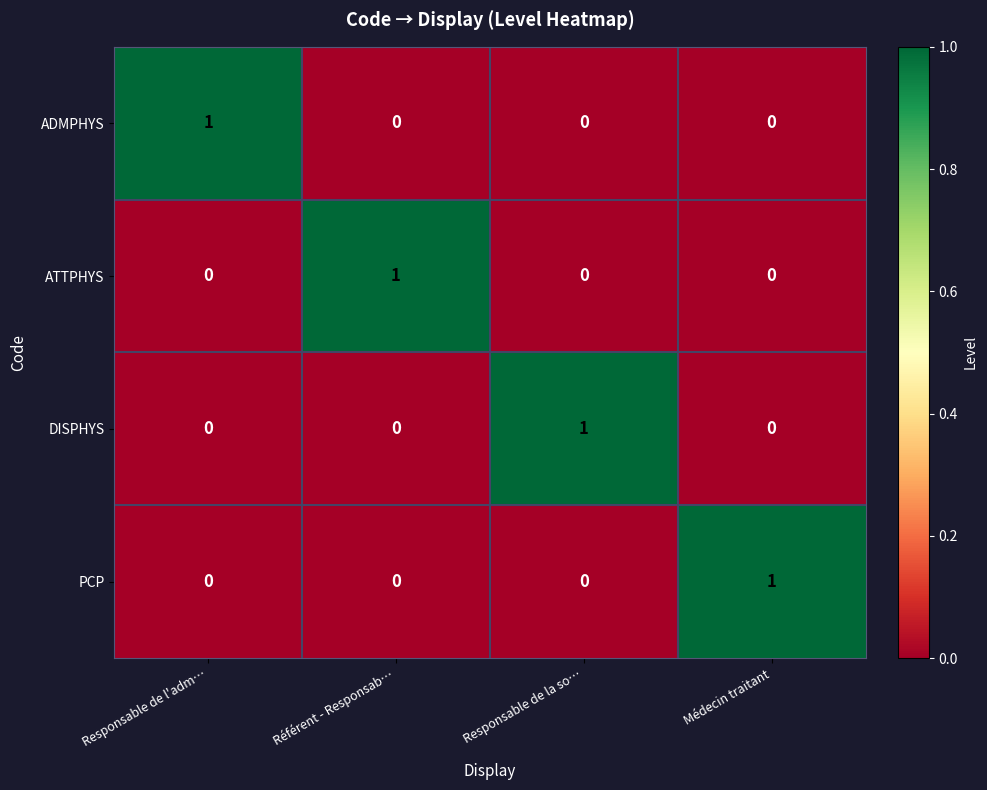

What is the greatest value displayed?

1